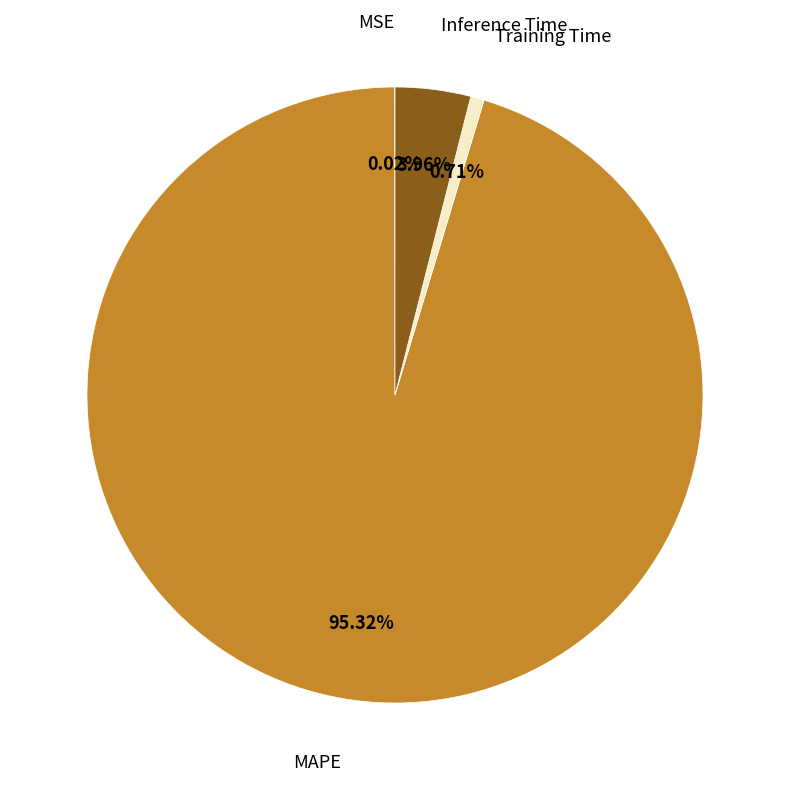

Is there a majority slice in this chart?

Yes